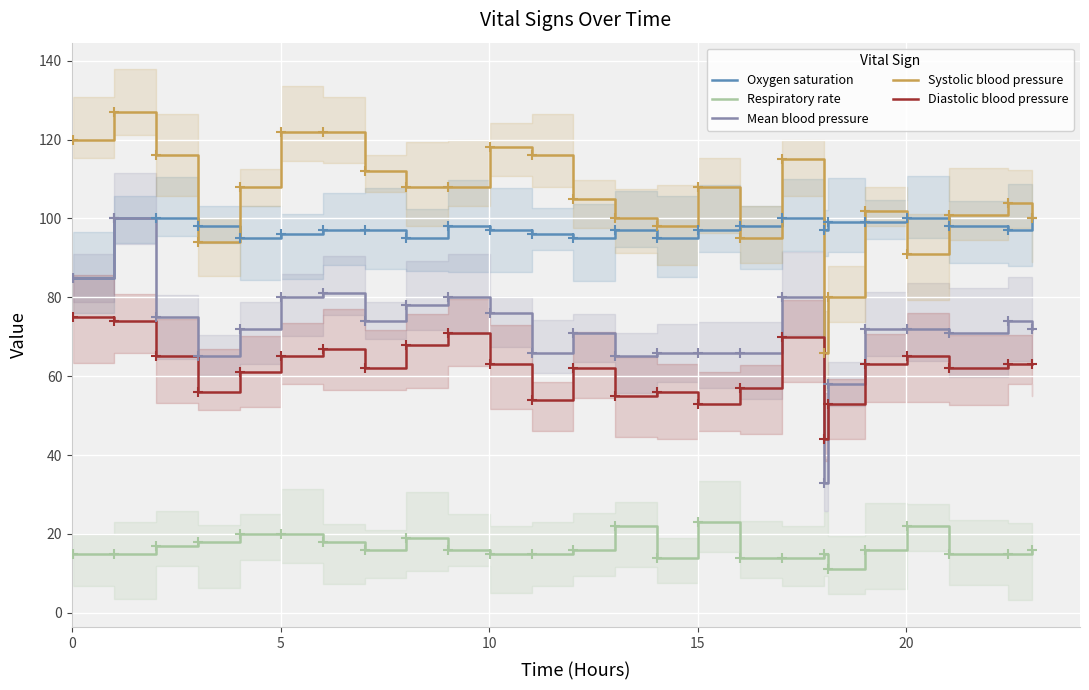

Rank the series at 10 from lowest to highest value.

Respiratory rate, Diastolic blood pressure, Mean blood pressure, Oxygen saturation, Systolic blood pressure